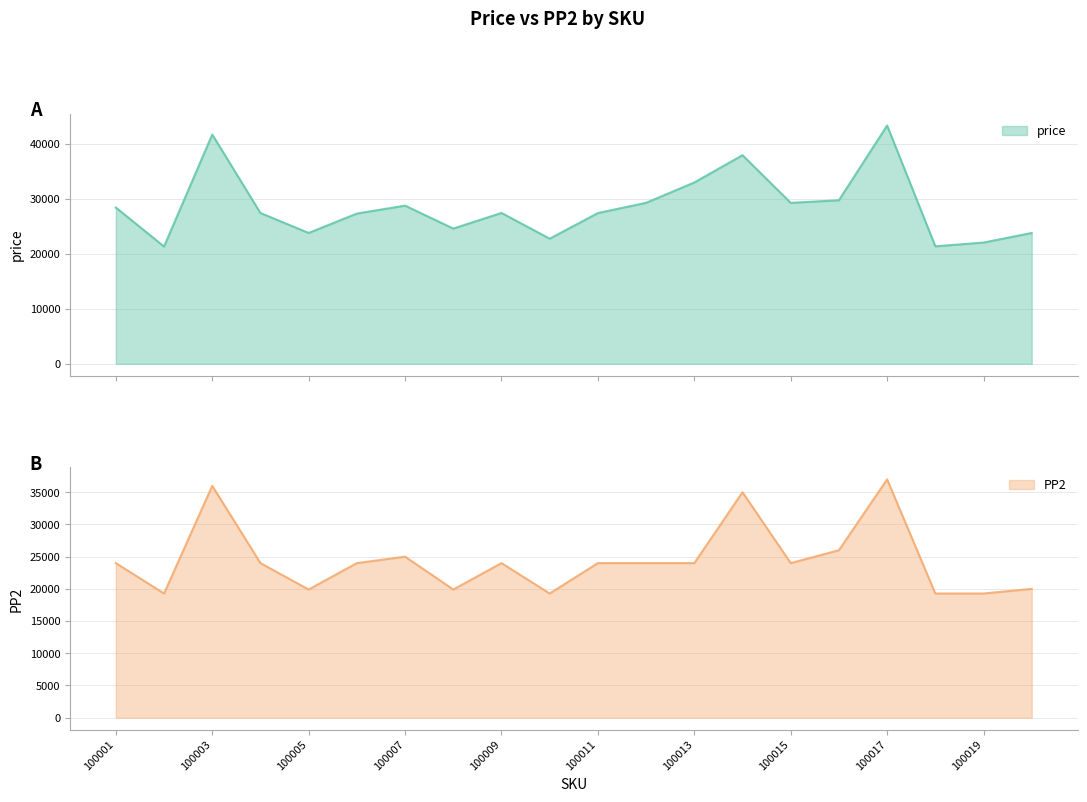

Which series changed the most between 100008 and 100014?

PP2